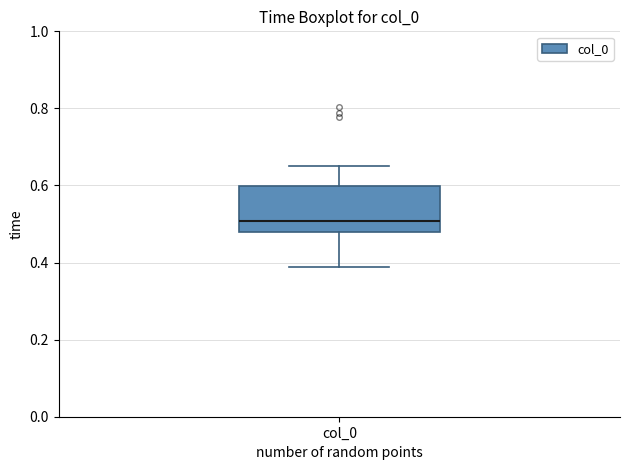

Read this box plot against the y-axis: the position of the median line, the range covered by the box, and the ends of both whiskers. The values are not printed on the chart, so give them approximately, as read against the axis.

median 0.50, box 0.48 to 0.60, whiskers 0.38 to 0.64